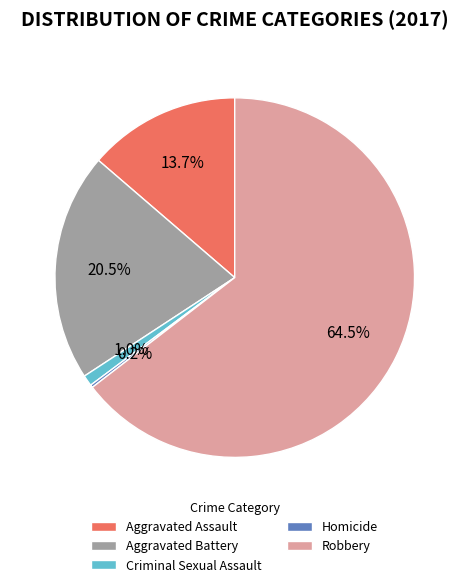

What is the largest slice in the pie chart?

Robbery